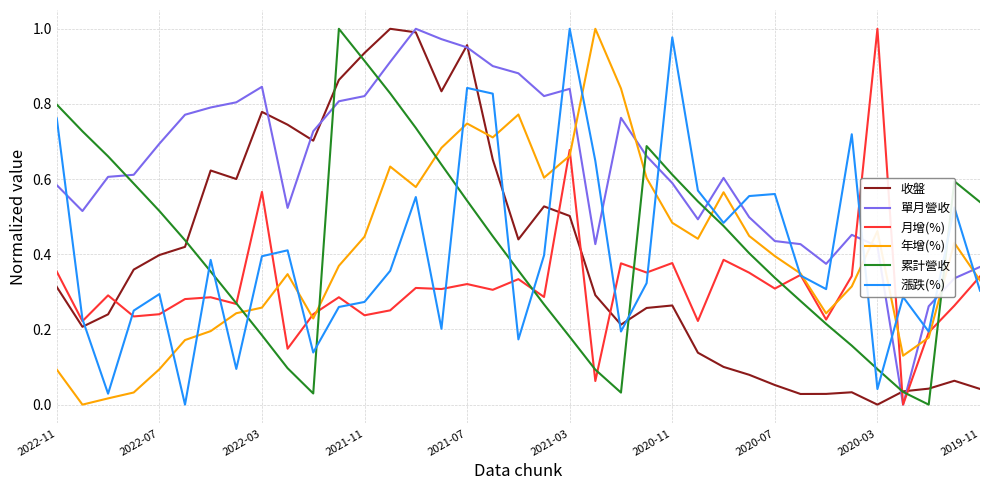

Which series has the largest total across all categories?

單月營收